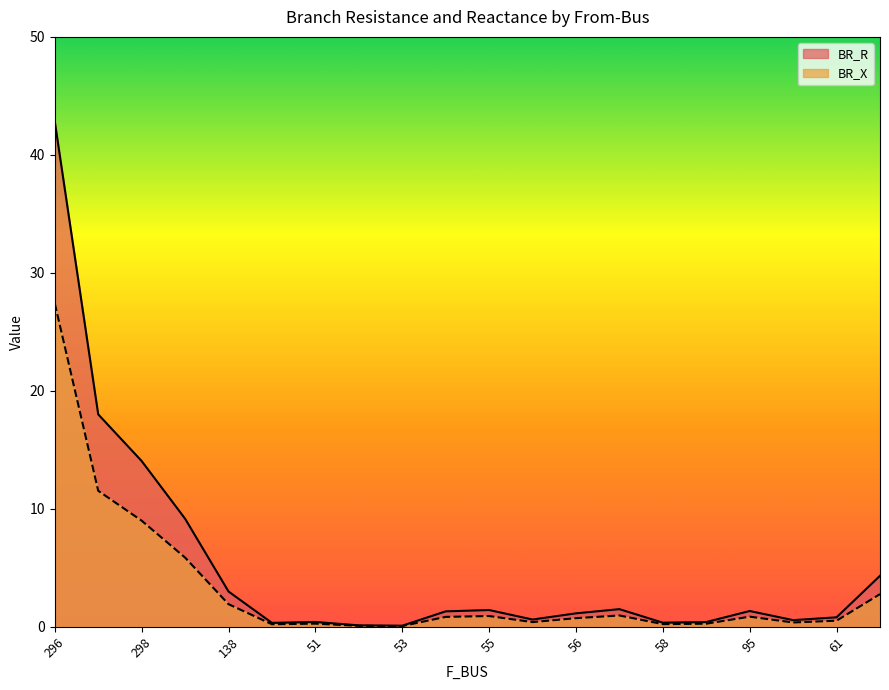

Which has a higher value, 53 or 56?

56